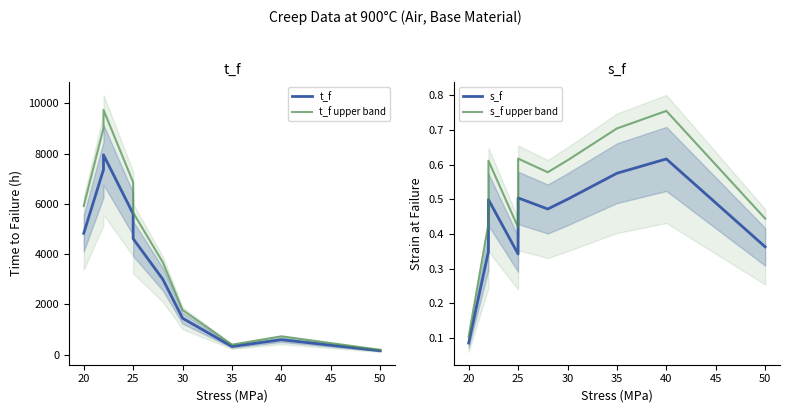

What are all the series names shown in the legend?

t_f, t_f upper band, s_f, s_f upper band